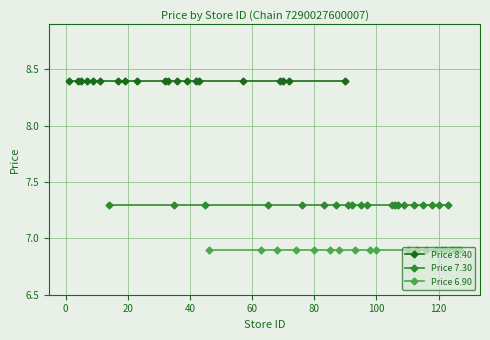

The Price 8.40 series shows 8.4 at 80. True or false?

True